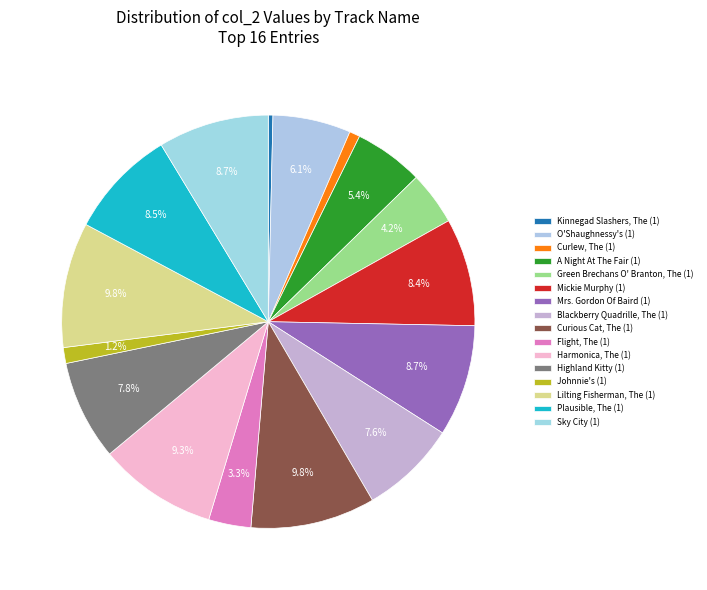

Is there any slice that represents more than half of the pie?

No